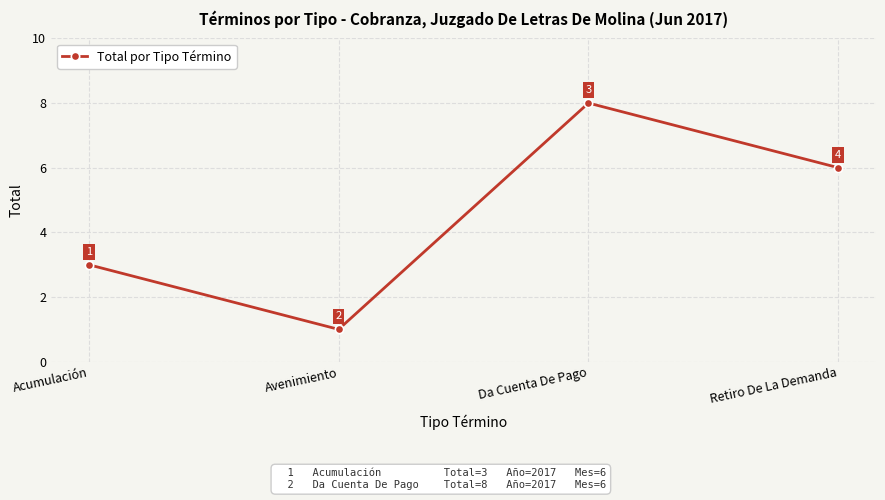

The value at Avenimiento is 1. True or false?

True